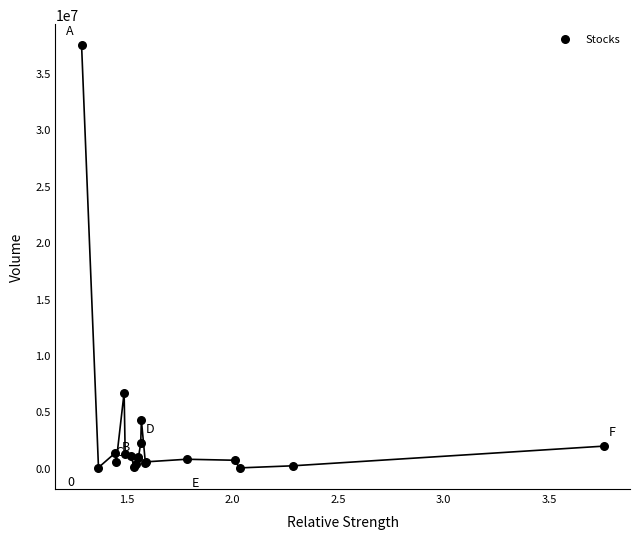

What Y value in the scatter plot is closest to 18725250?

6667807